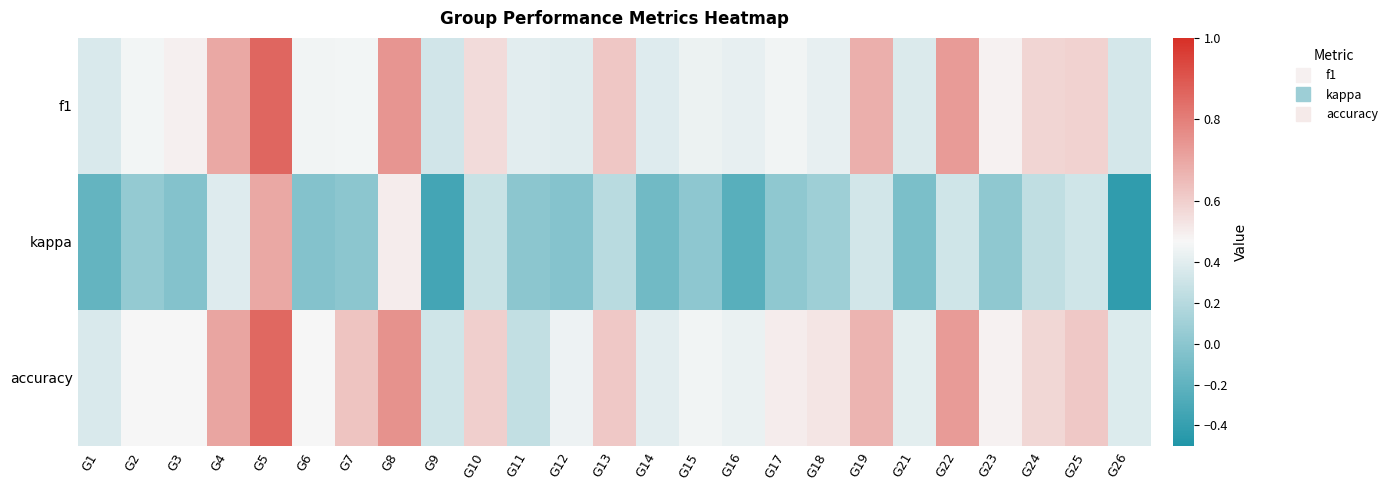

At which category is the sum across all series the highest?

G5